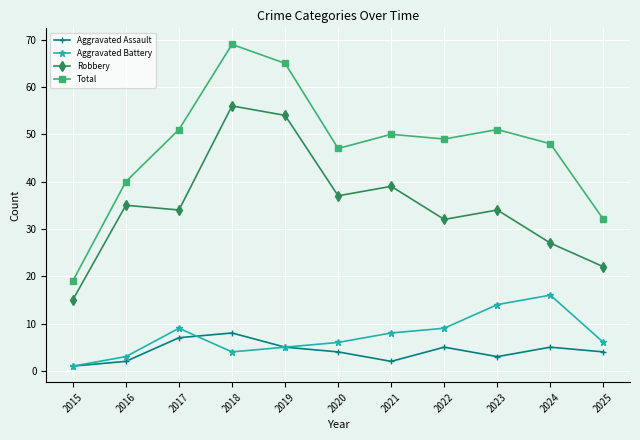

Is this an area chart (filled region under the line)?

No